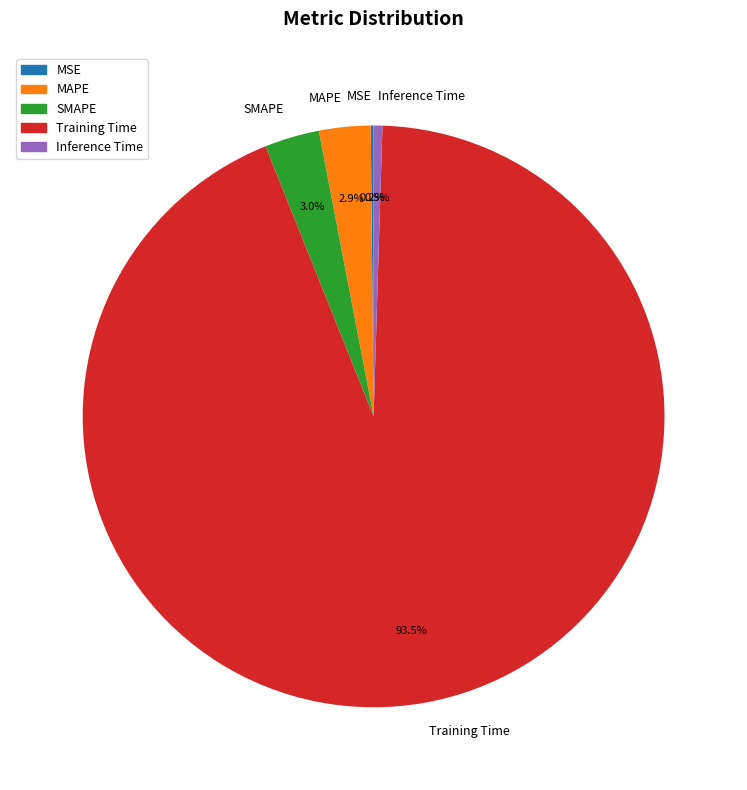

What is the largest slice in the pie chart?

Training Time